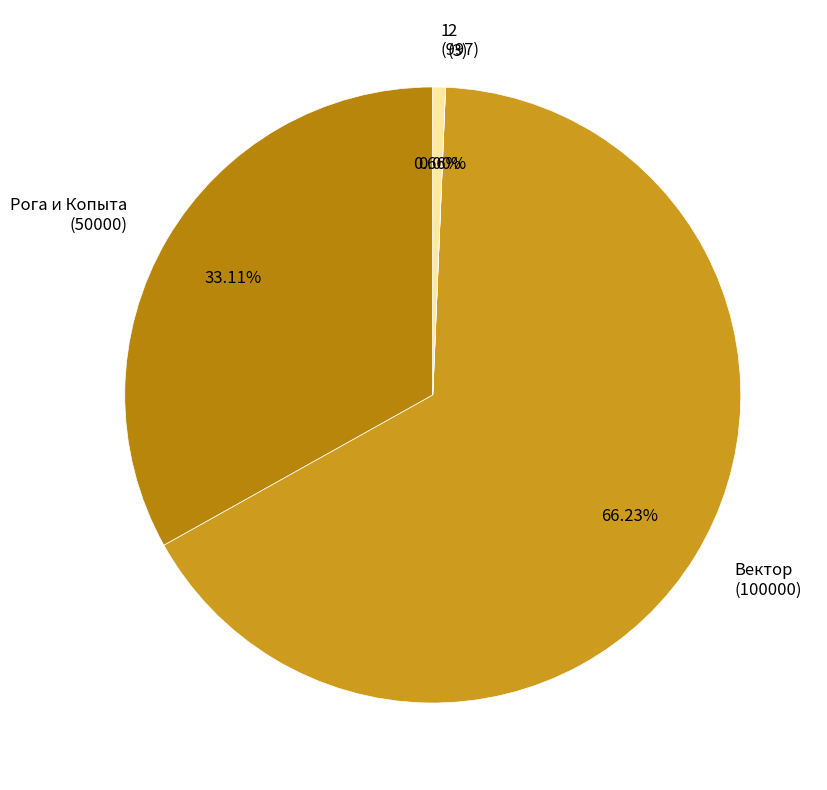

To the nearest percent, what is the difference between the largest and smallest slice percentages?

66%